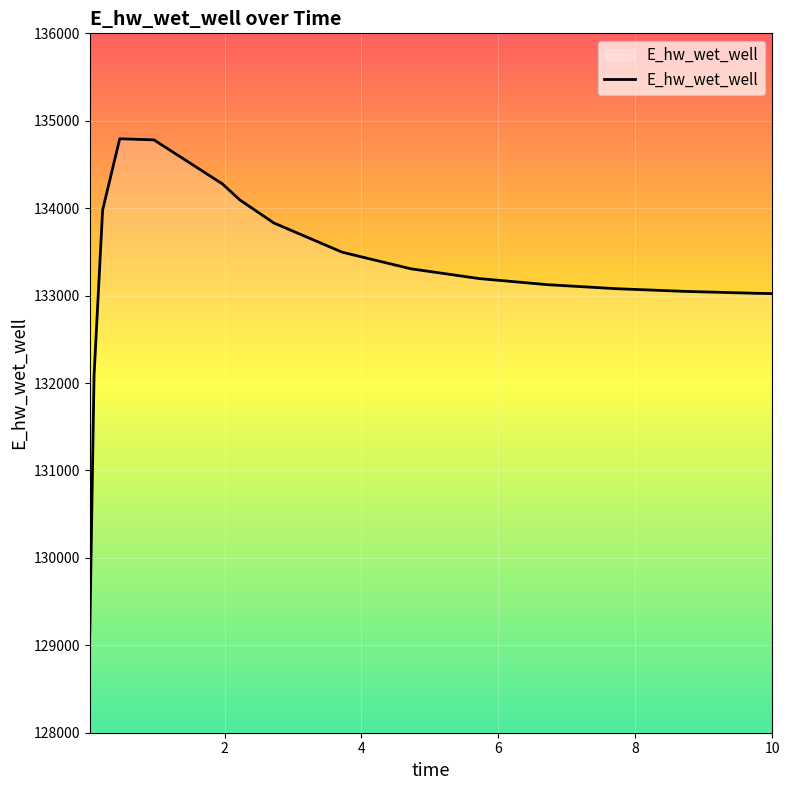

What is the difference between the maximum and minimum values?

5662.1